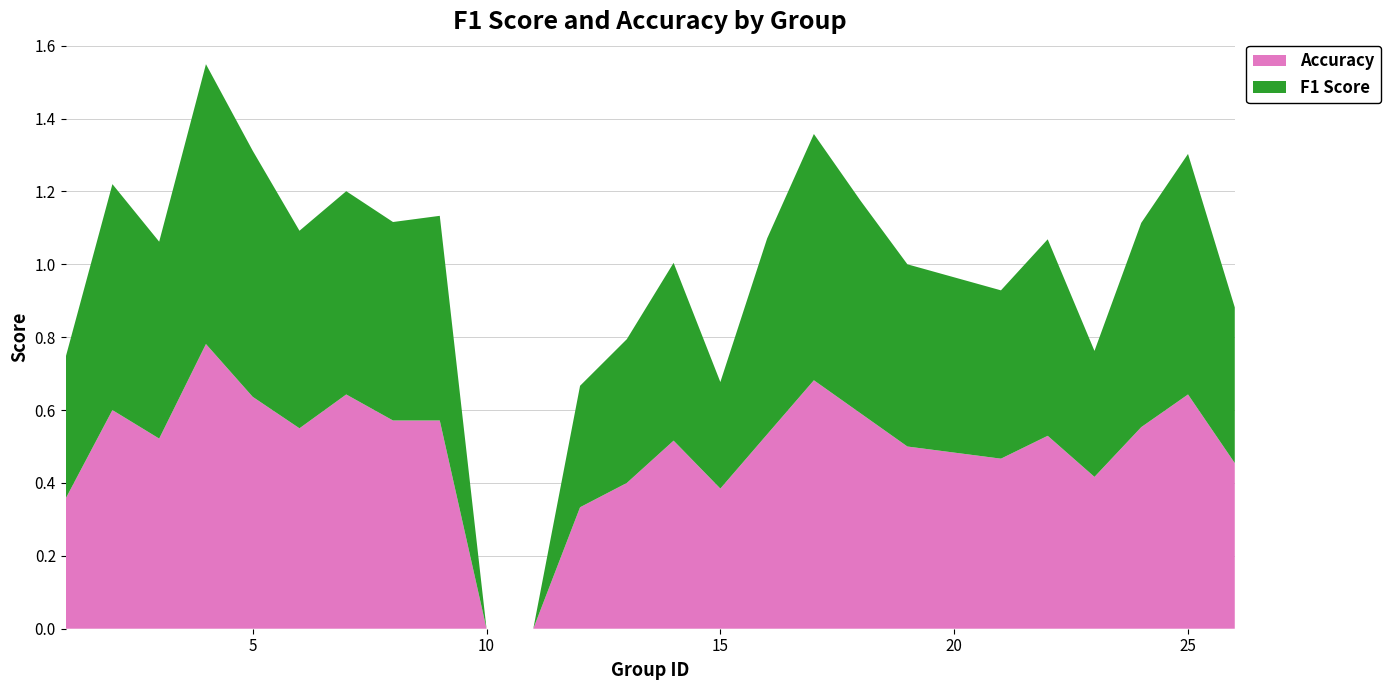

Reading left to right, extract all data points from this chart.

F1 Score: 0.4	0.6	0.5	0.8	0.7	0.5	0.6	0.5	0.6	0.0	0.0	0.3	0.4	0.5	0.3	0.5	0.7	0.6	0.5	0.5	0.5	0.3	0.6	0.7	0.4
Accuracy: 0.4	0.6	0.5	0.8	0.6	0.6	0.6	0.6	0.6	0.0	0.0	0.3	0.4	0.5	0.4	0.5	0.7	0.6	0.5	0.5	0.5	0.4	0.6	0.6	0.5